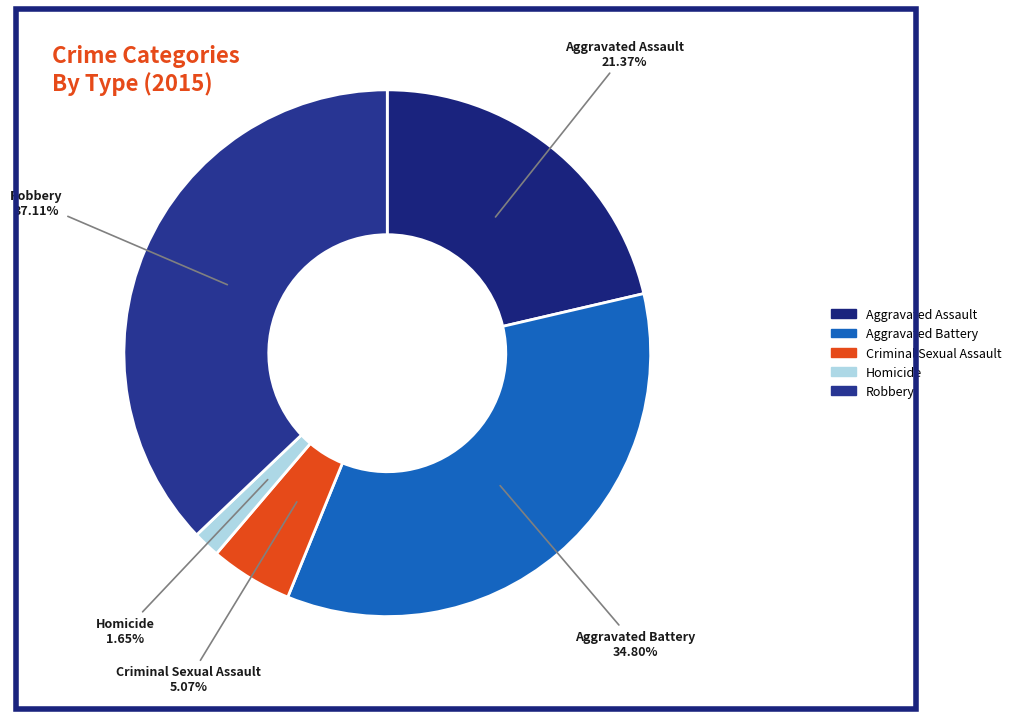

Which category has the biggest portion of the pie?

Robbery